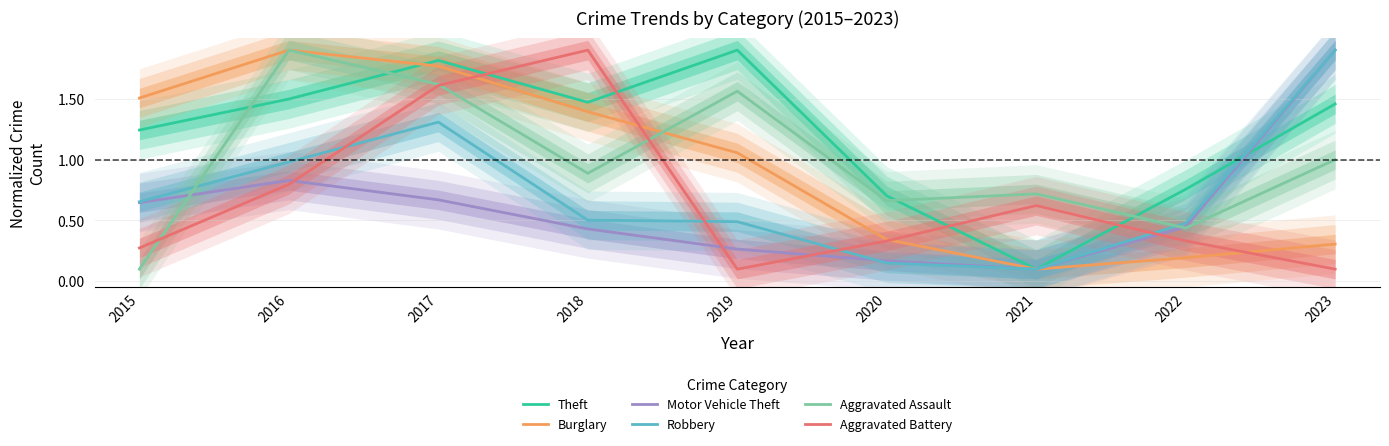

What is the average value of the Burglary series?

1.0